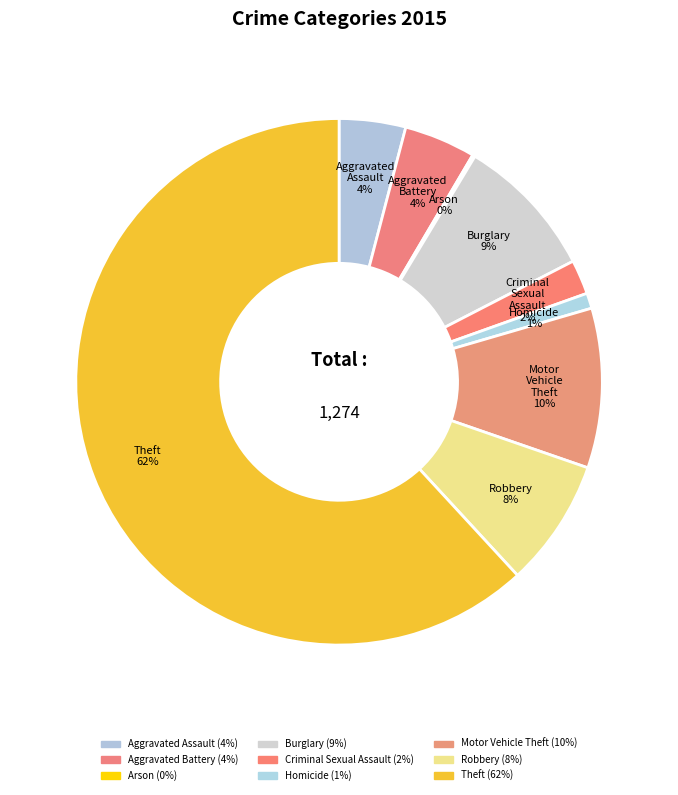

Rank the categories by value from lowest to highest.

Arson, Homicide, Criminal Sexual Assault, Aggravated Assault, Aggravated Battery, Robbery, Burglary, Motor Vehicle Theft, Theft